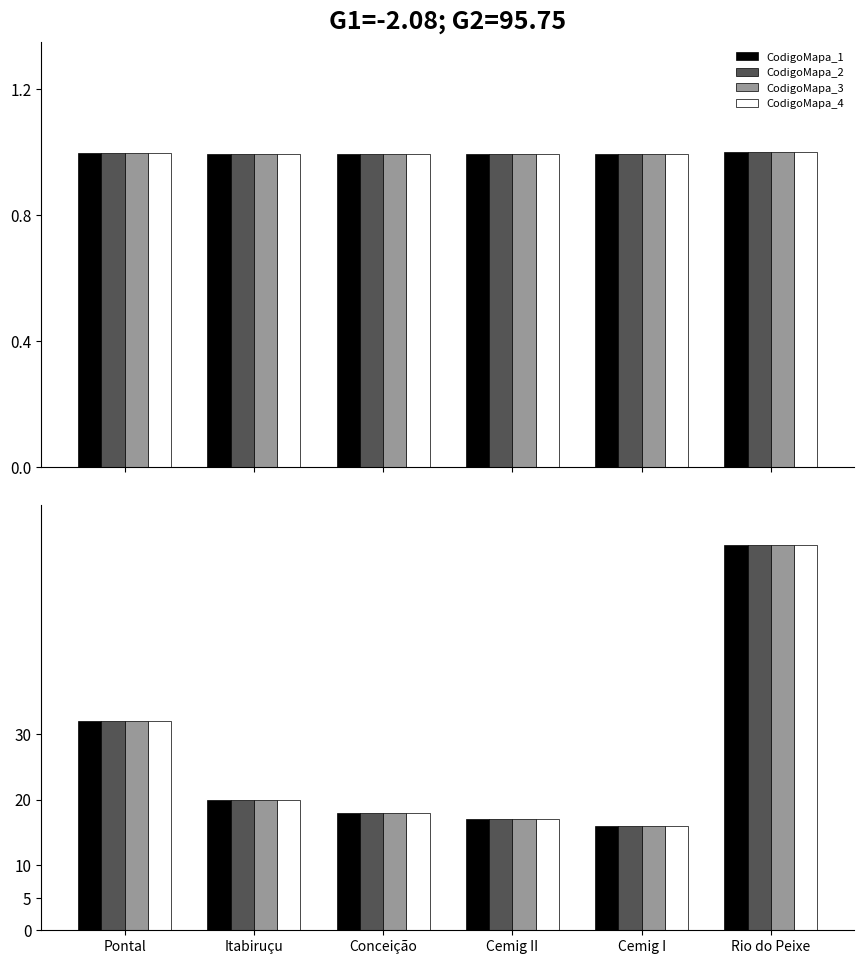

Which series has the widest spread of values?

CodigoMapa_1